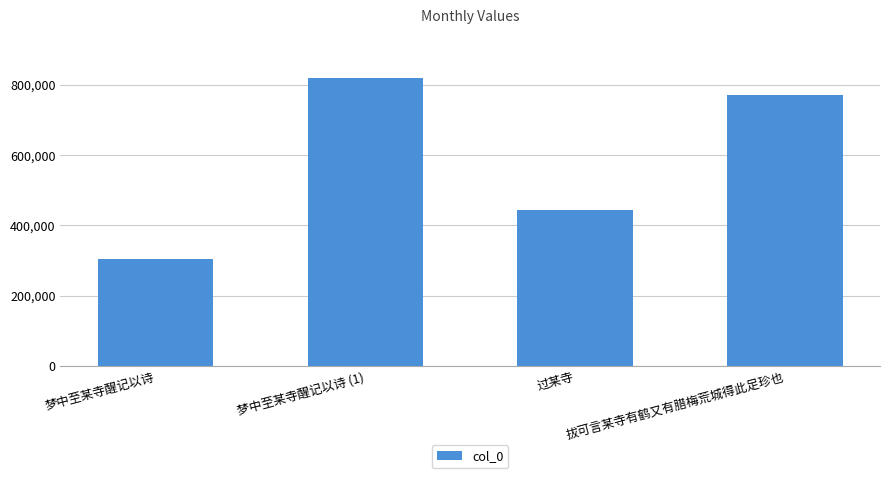

What is the change in value from 梦中至某寺醒记以诗 to 梦中至某寺醒记以诗 (1)?

+516016